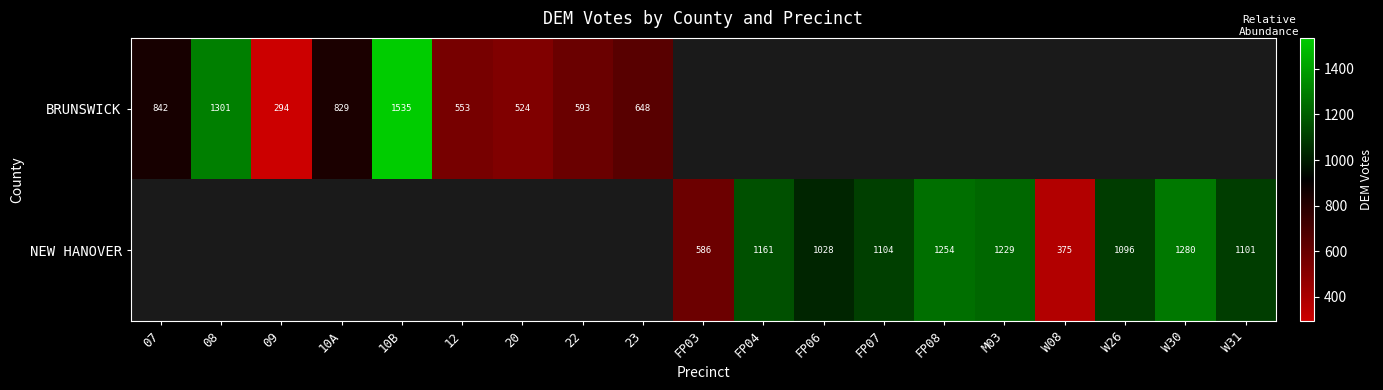

How many data points does each series have?

19